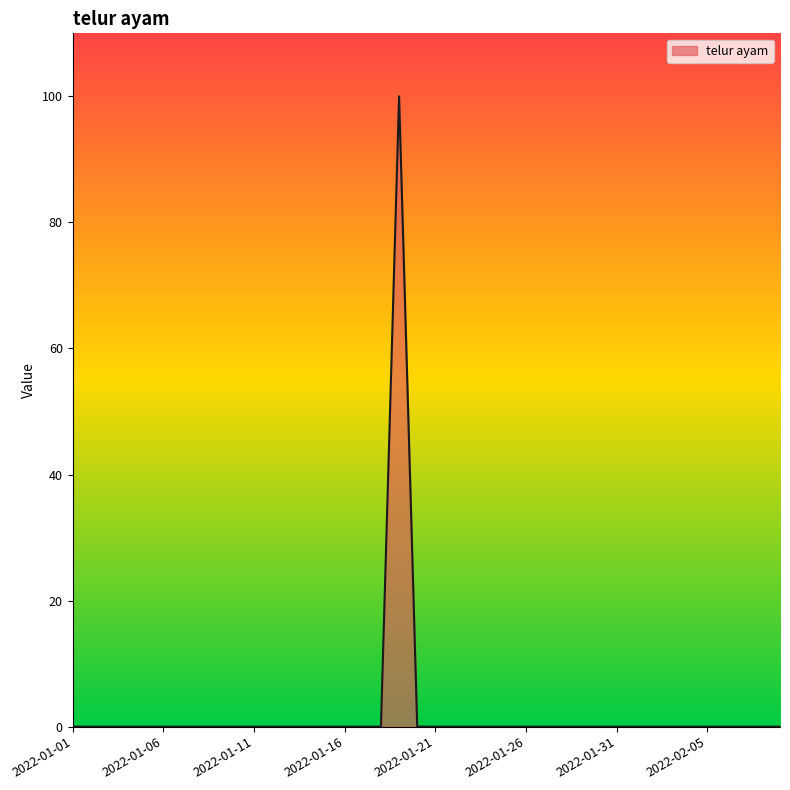

Reading left to right, what are all the values shown in this chart?

0	0	0	0	0	0	0	0	0	0	0	0	0	0	0	0	0	0	100	0	0	0	0	0	0	0	0	0	0	0	0	0	0	0	0	0	0	0	0	0